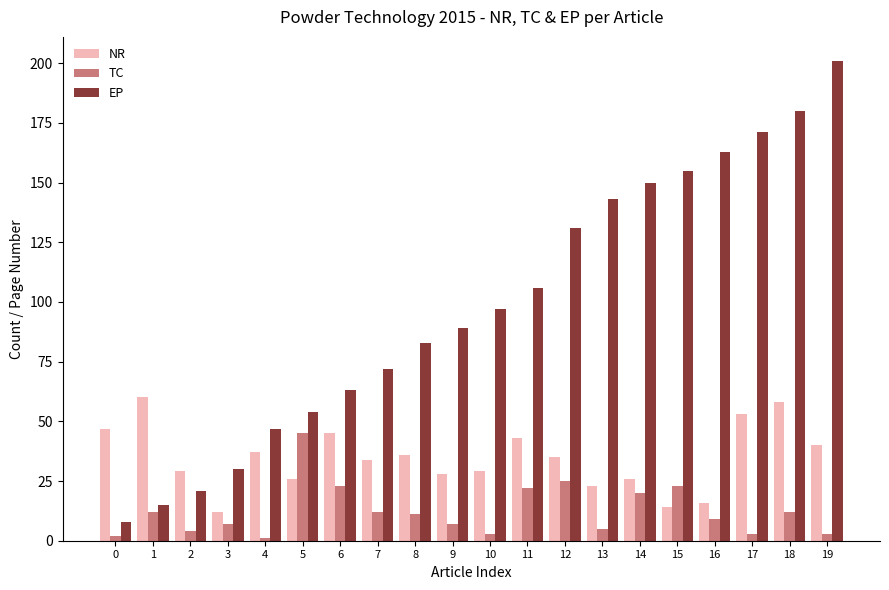

At which label does NR reach its peak?

1